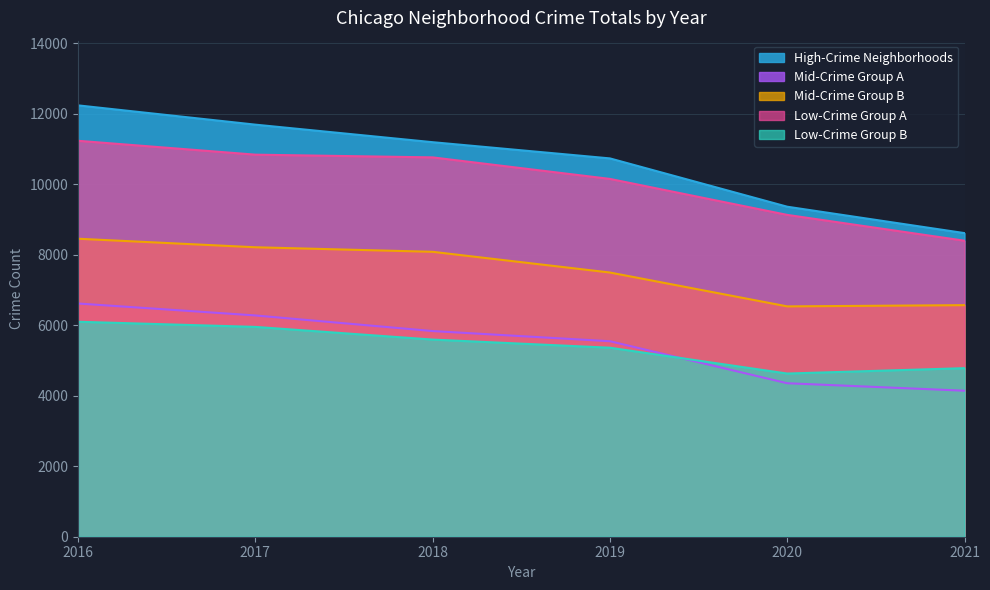

What is the difference between the Low-Crime Group B values at 2021 and 2016?

1317